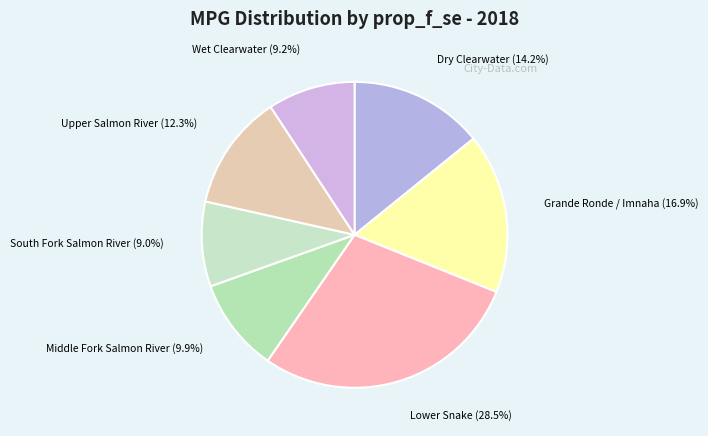

How many slices are in this pie chart?

7